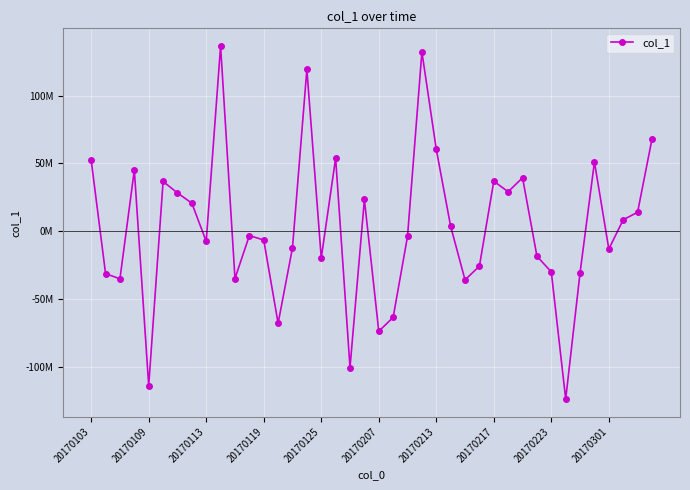

How many interior local valleys (lower than both neighbors) does the data have?

12